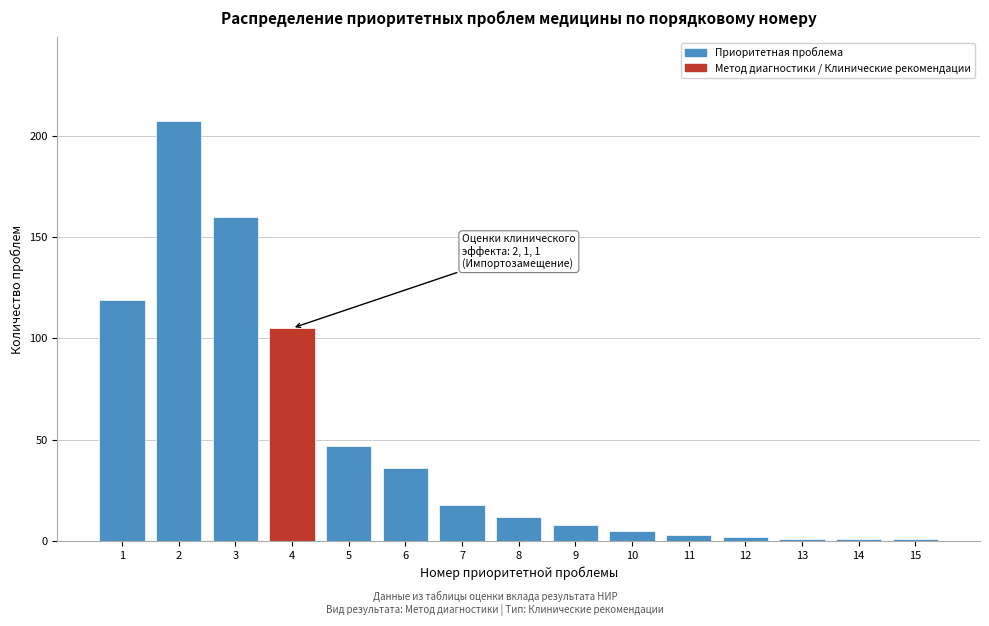

Reading right to left, extract all data points from this chart.

1	1	1	2	3	5	8	12	18	36	47	105	160	207	119